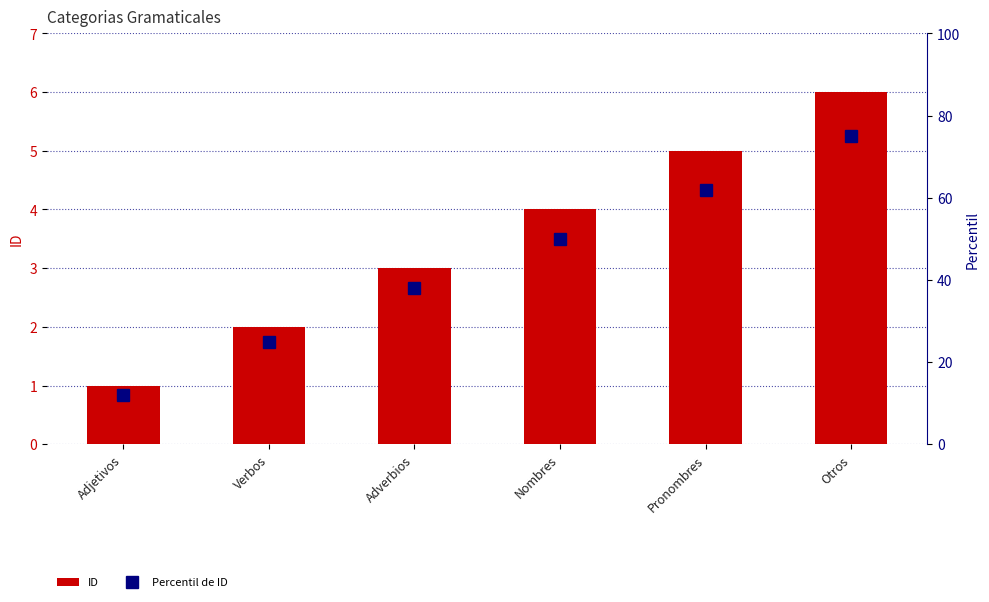

What are all the series names shown in the legend?

ID, Percentil de ID